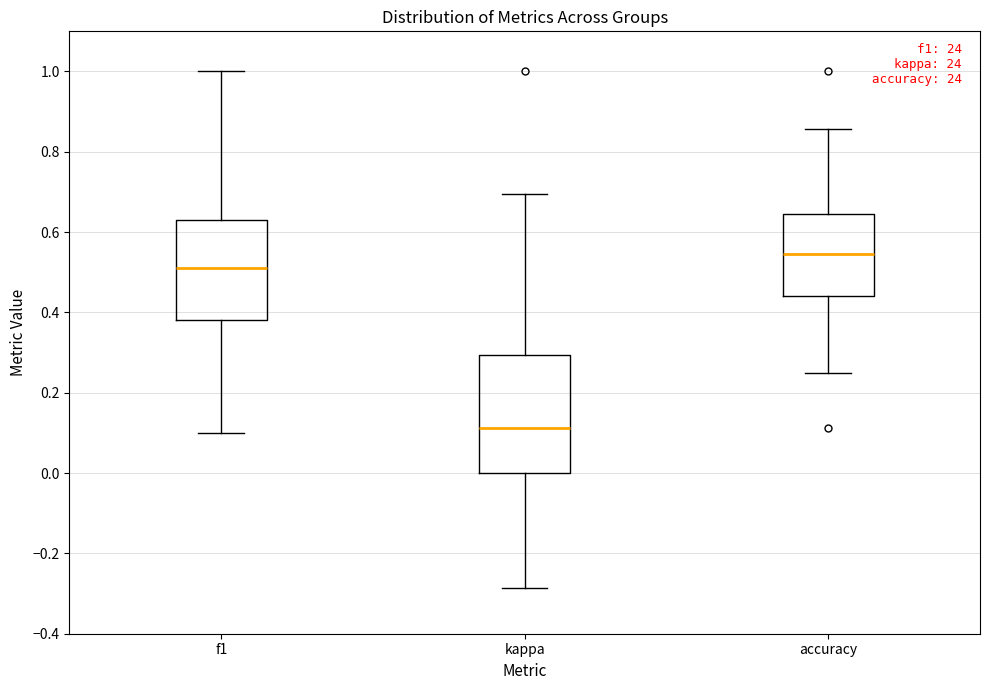

Which box has the highest median line?

accuracy